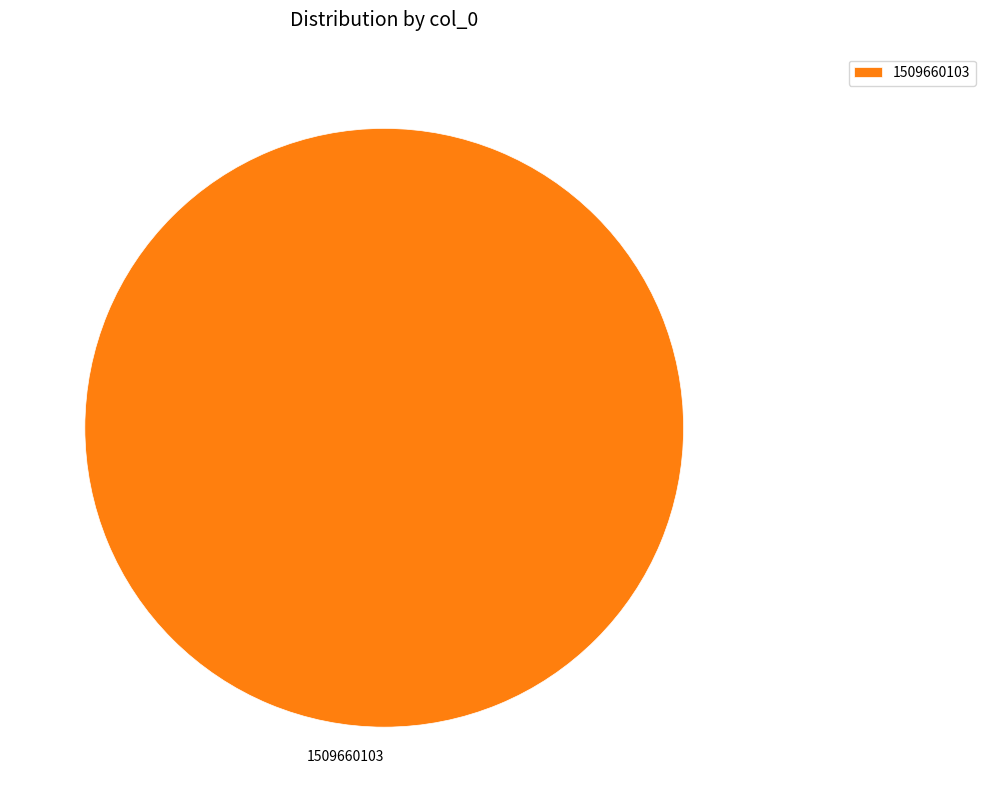

Is there a majority slice in this chart?

Yes